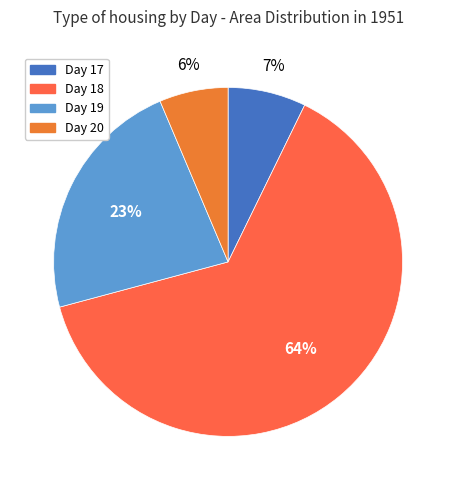

To the nearest percent, what is the average slice percentage?

25%